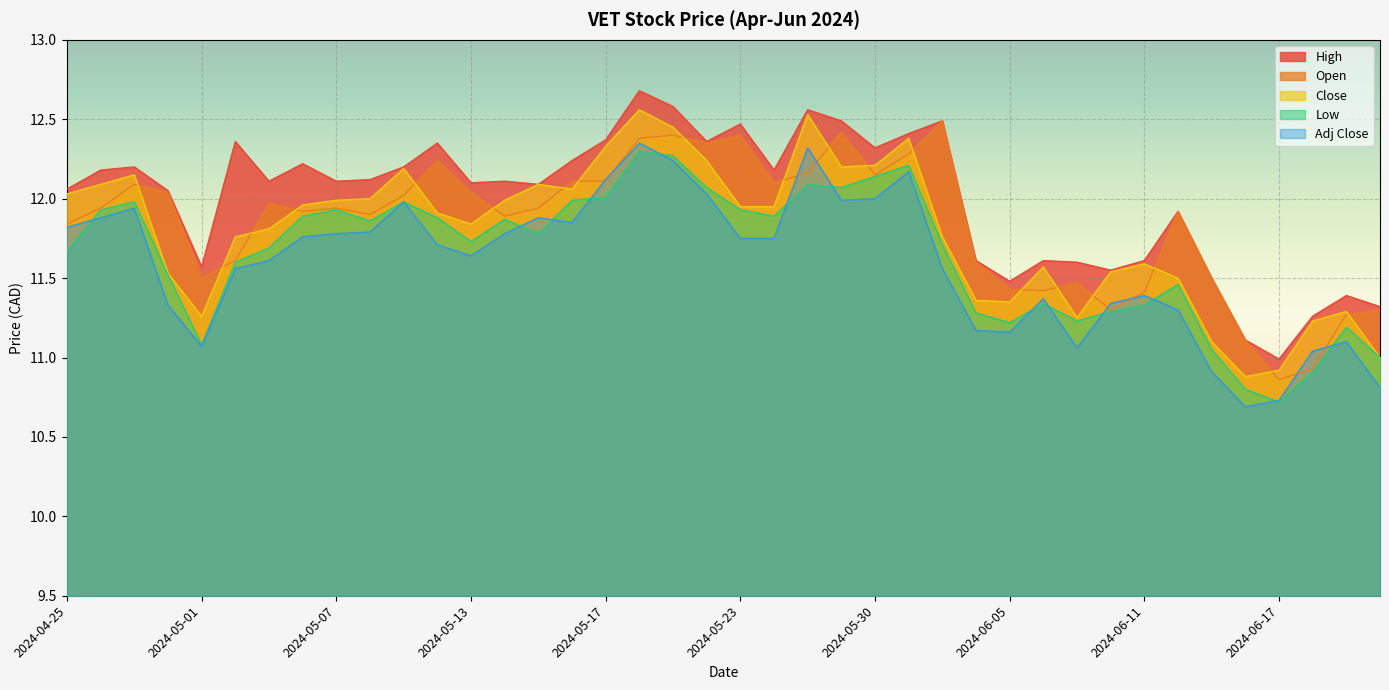

Between which two adjacent categories do Open and Adj Close first intersect?

2024-05-16 and 2024-05-17